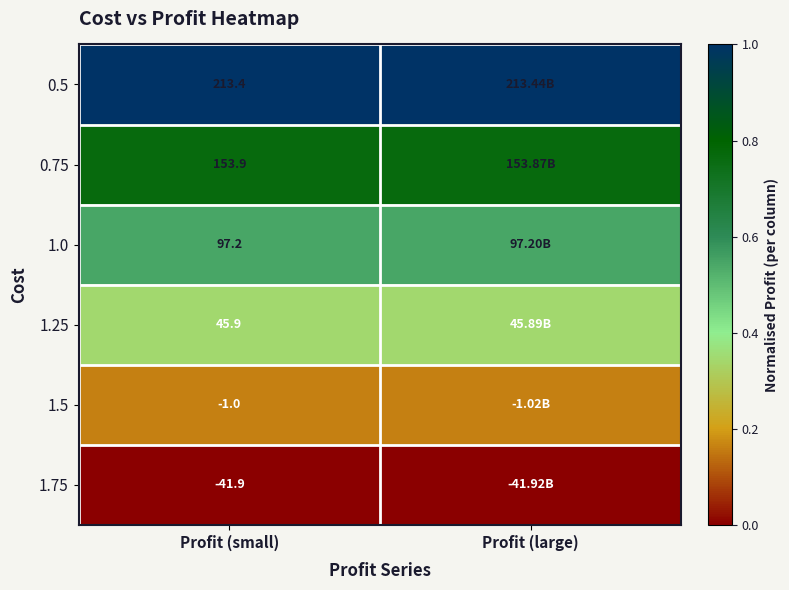

Where is 1.25 nearest to the value 0?

Profit (small)